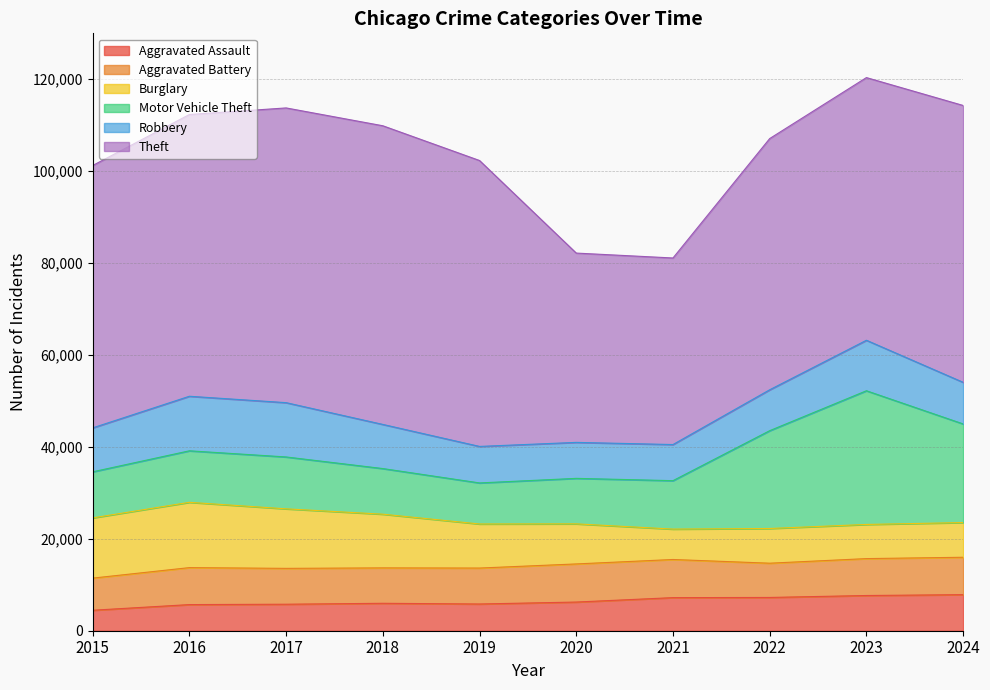

What is the total value across all series at 2015?

101226